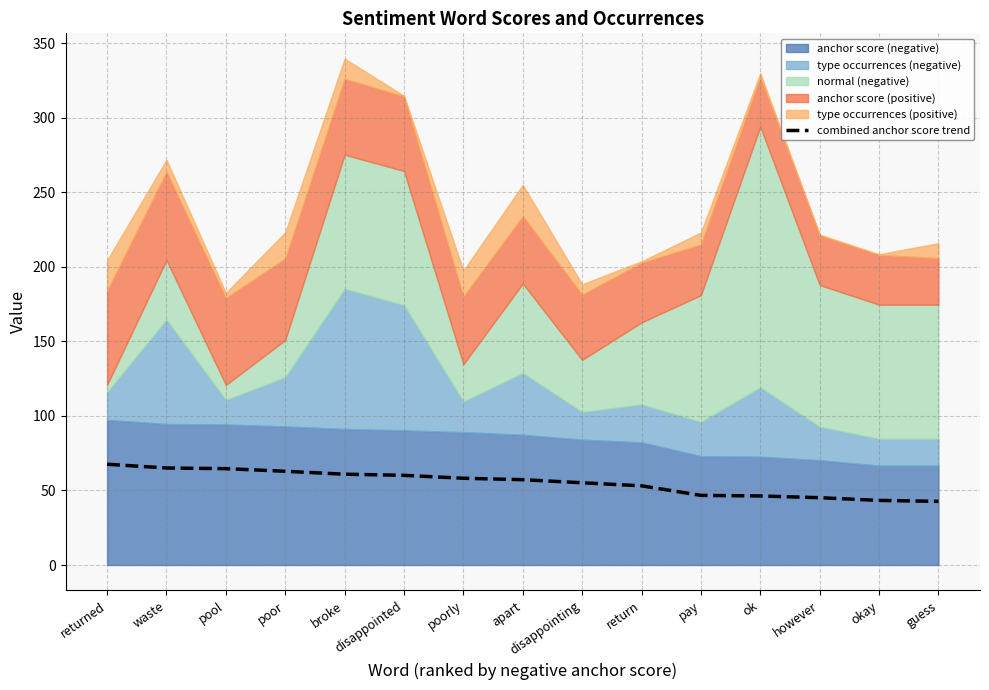

The value at okay is 67.1. True or false?

False